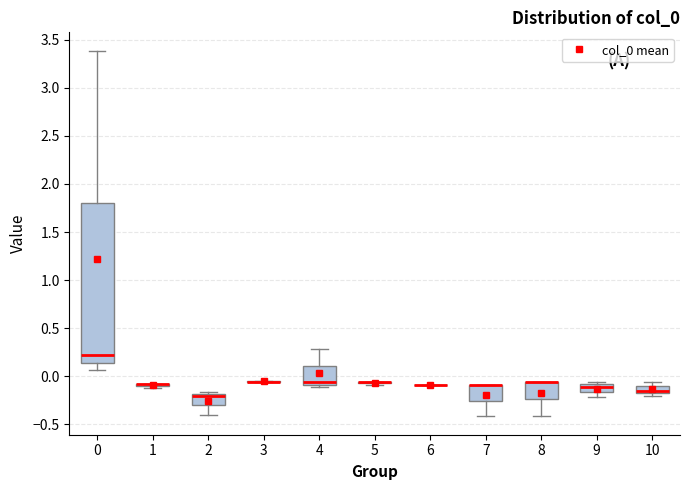

Comparing the boxes themselves (not the whiskers), which one is the tallest?

0